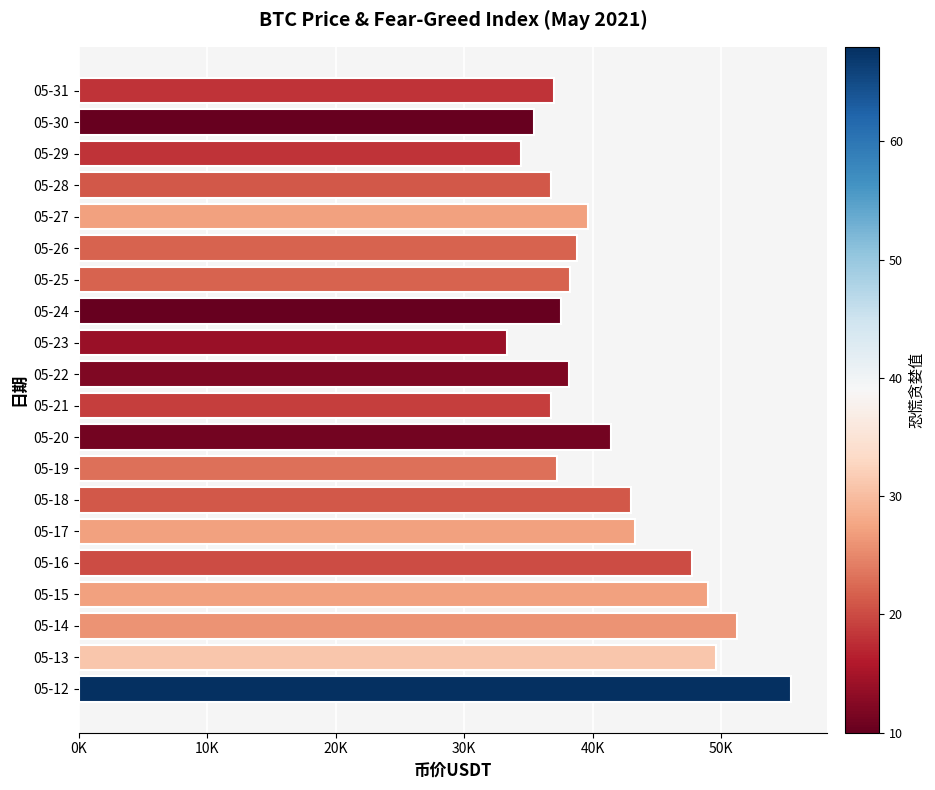

Are the bars horizontal?

Yes